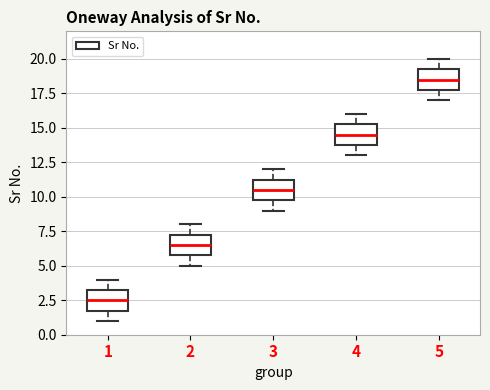

Reading left to right, transcribe this box plot: for each box, give where its median line is, the range the box spans, and where its two whiskers end, as read against the y-axis. The values are not printed on the chart, so give them approximately, as read against the axis.

1: median 2.5, box 2.0 to 3.5, whiskers 1.0 to 4.0
2: median 6.5, box 6.0 to 7.5, whiskers 5.0 to 8.0
3: median 10.5, box 10.0 to 11.5, whiskers 9.0 to 12.0
4: median 14.5, box 14.0 to 15.5, whiskers 13.0 to 16.0
5: median 18.5, box 18.0 to 19.5, whiskers 17.0 to 20.0